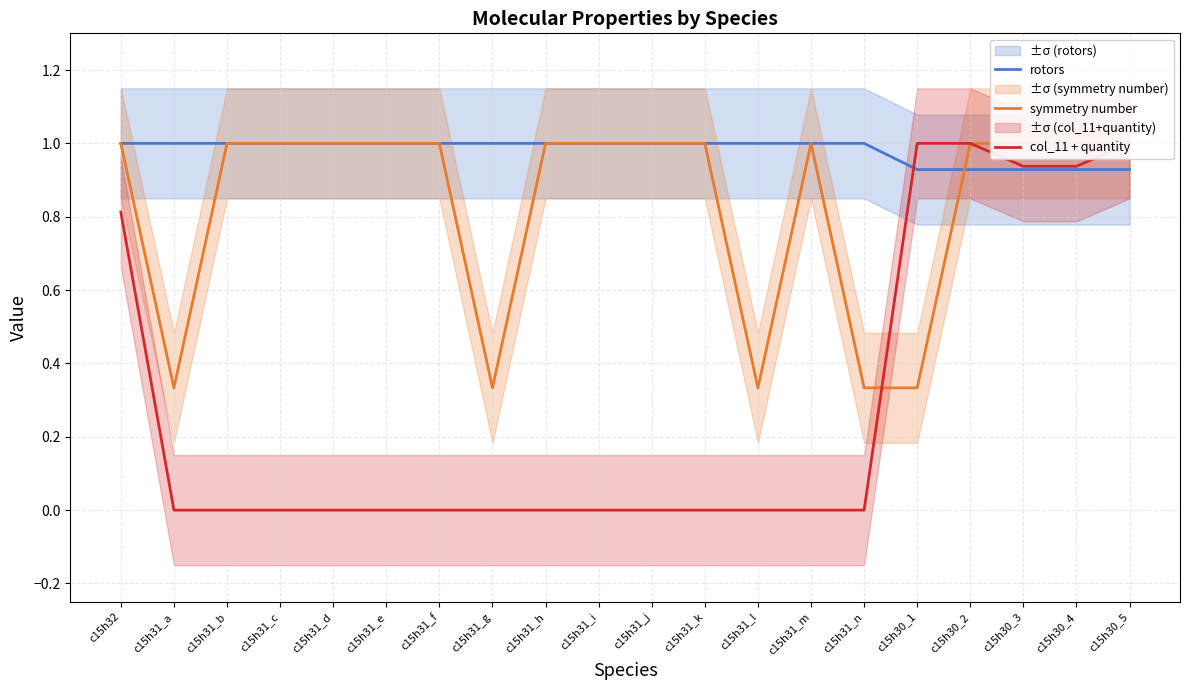

At which label is col_11 + quantity closest to 0?

c15h31_a